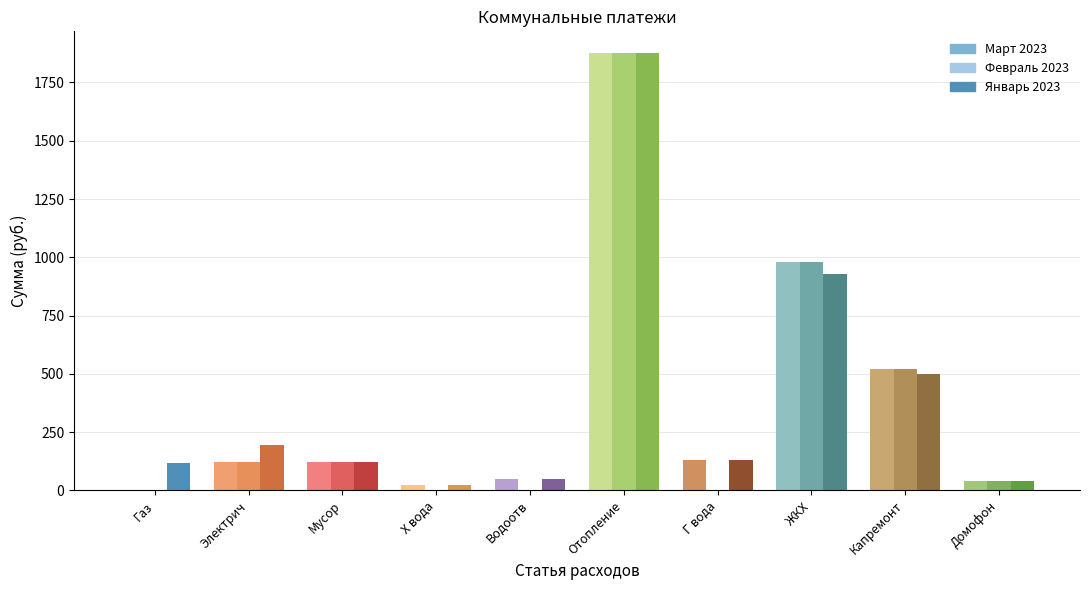

At which category is the sum across all series the highest?

Отопление